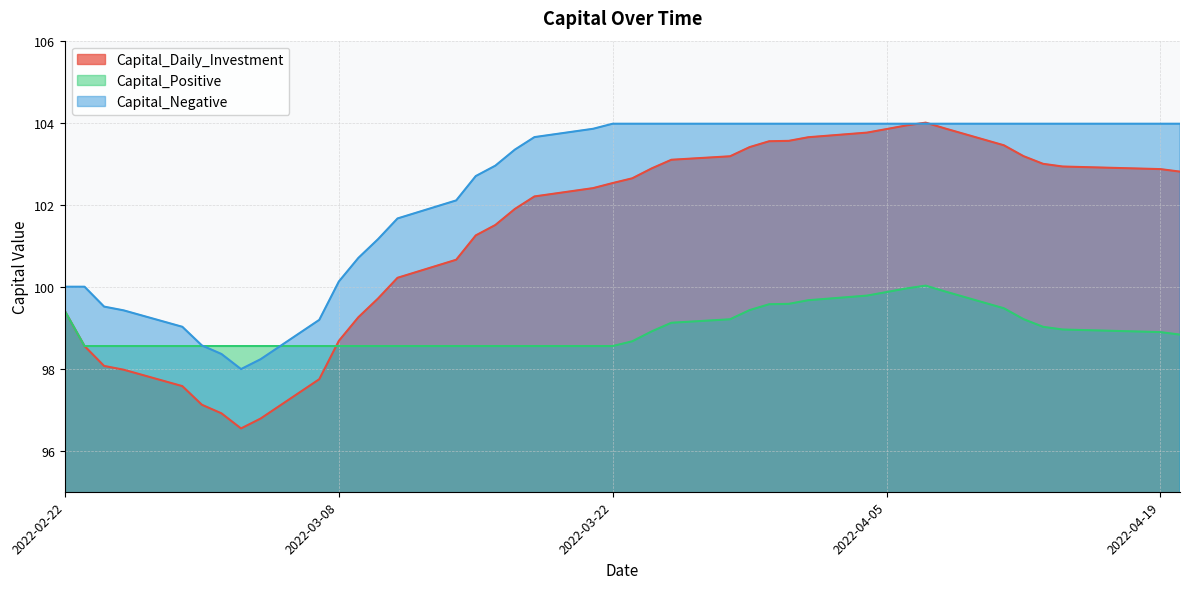

What is the average value of the Capital_Daily_Investment series?

101.3